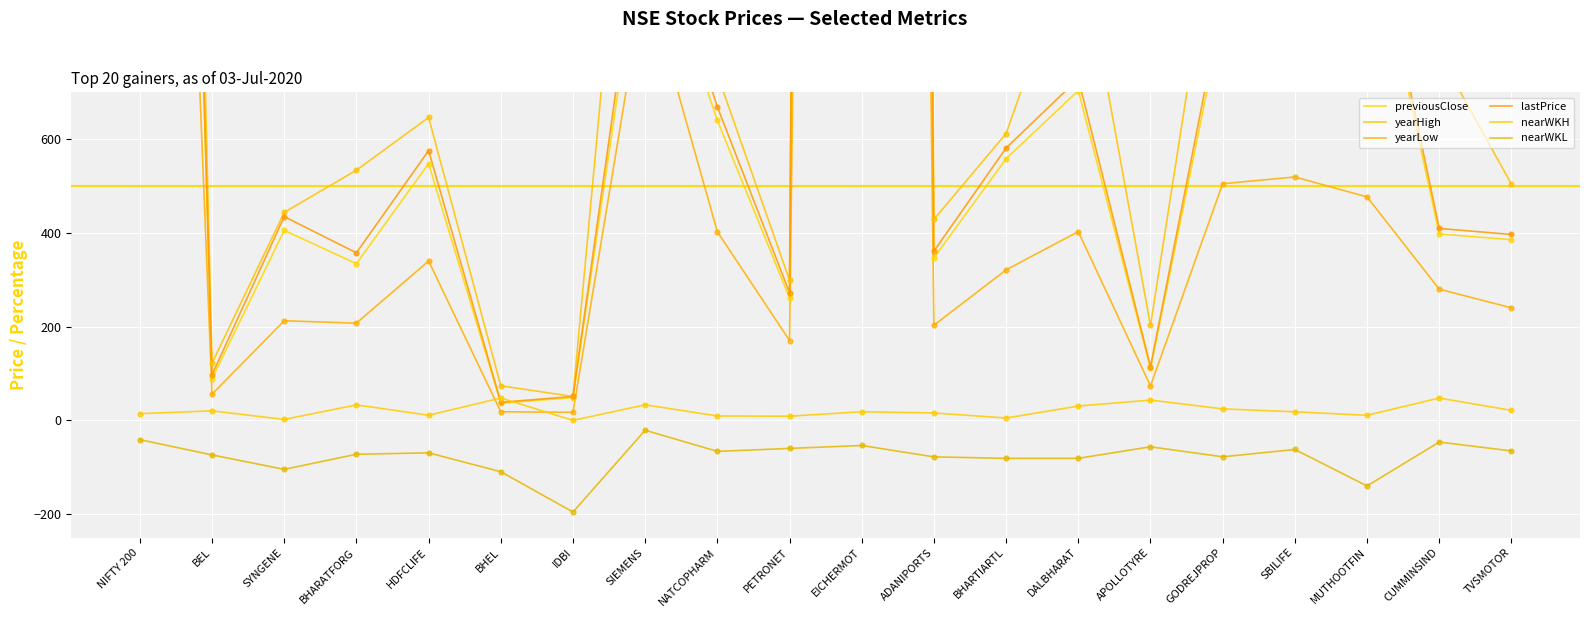

What are all the series names shown in the legend?

previousClose, yearHigh, yearLow, lastPrice, nearWKH, nearWKL